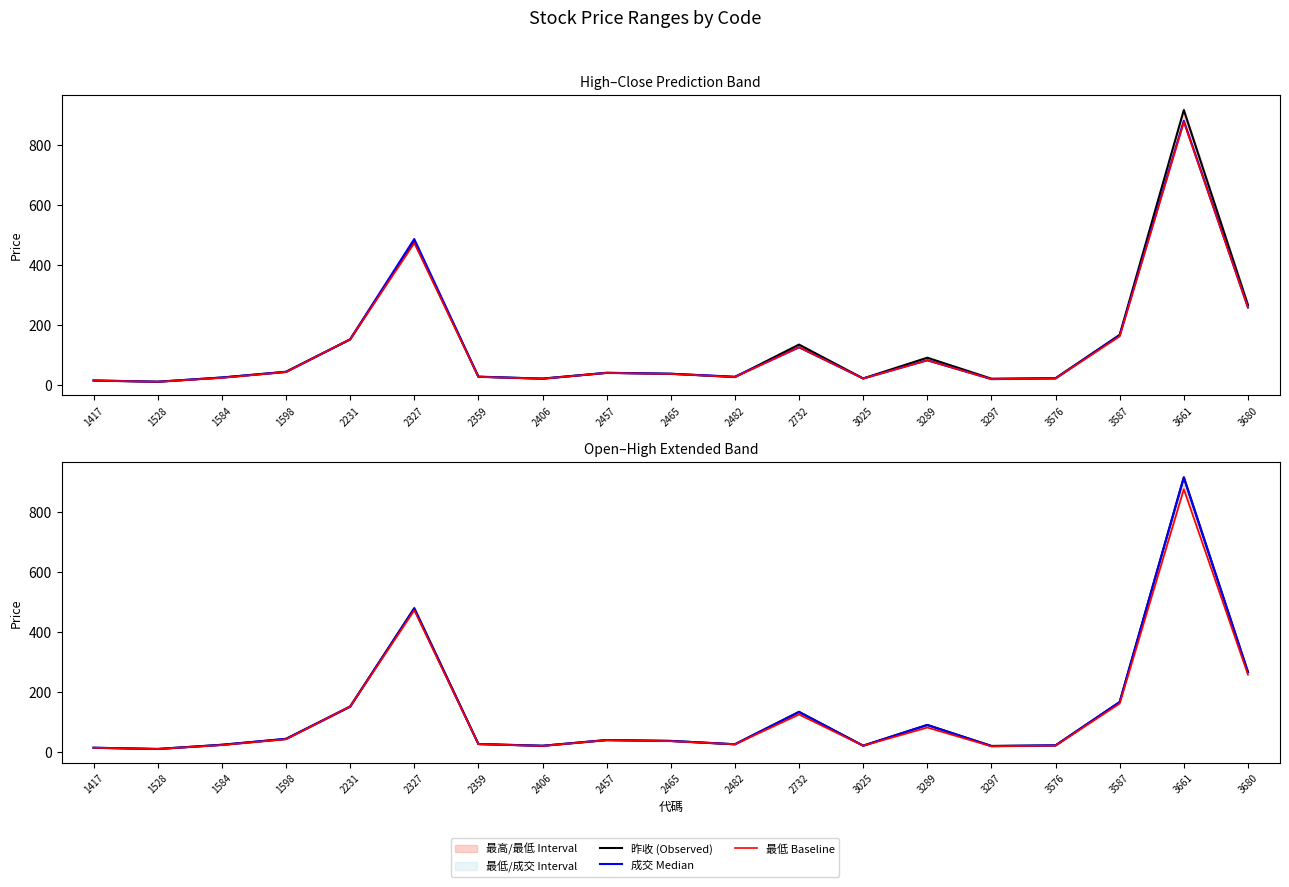

What is the sum of the 昨收 (Observed) values at 3576 and 3587?

188.6